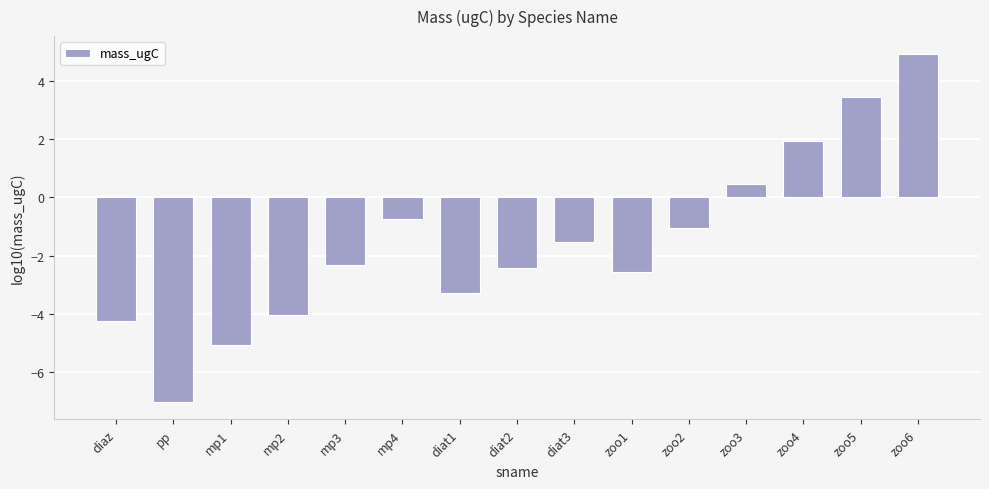

What is the maximum value shown in the chart?

5.0